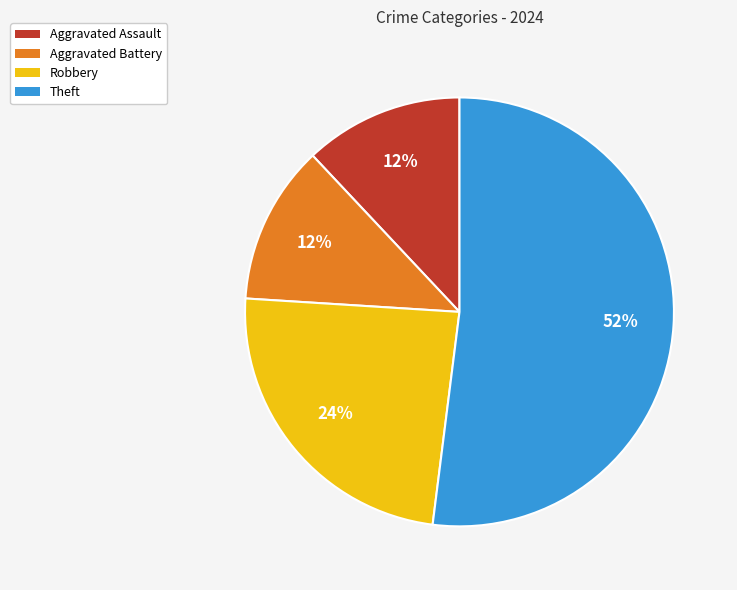

What is the ratio of the value at Aggravated Assault to the value at Robbery?

0.5